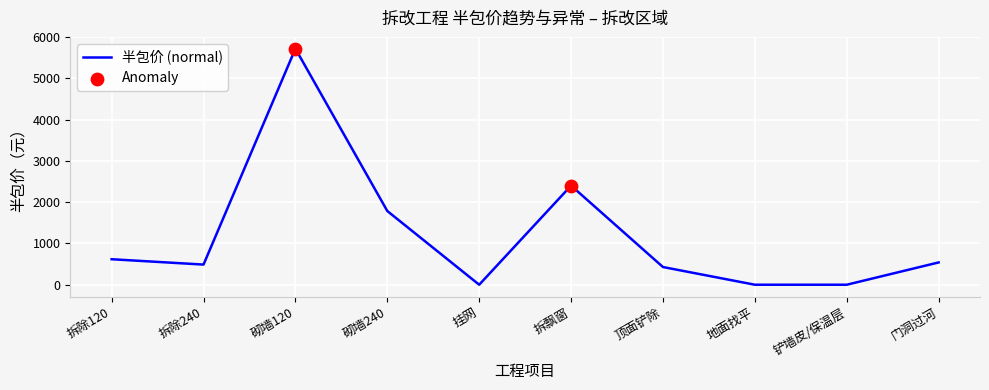

What is the change in value from 砌墙120 to 门洞过河?

-5176.5